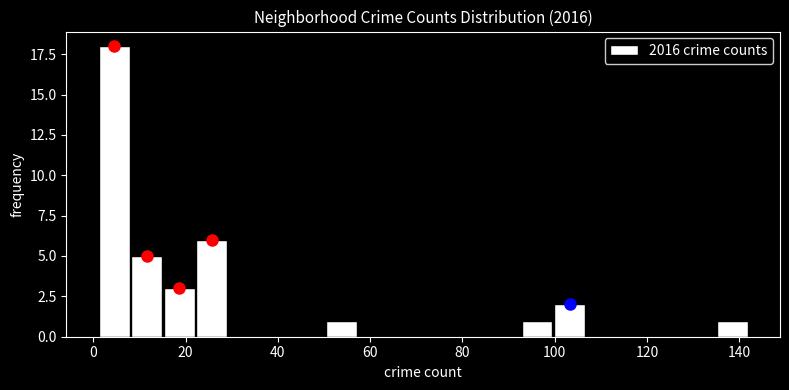

Read against the x-axis, roughly where is the centre of the tallest bar?

4